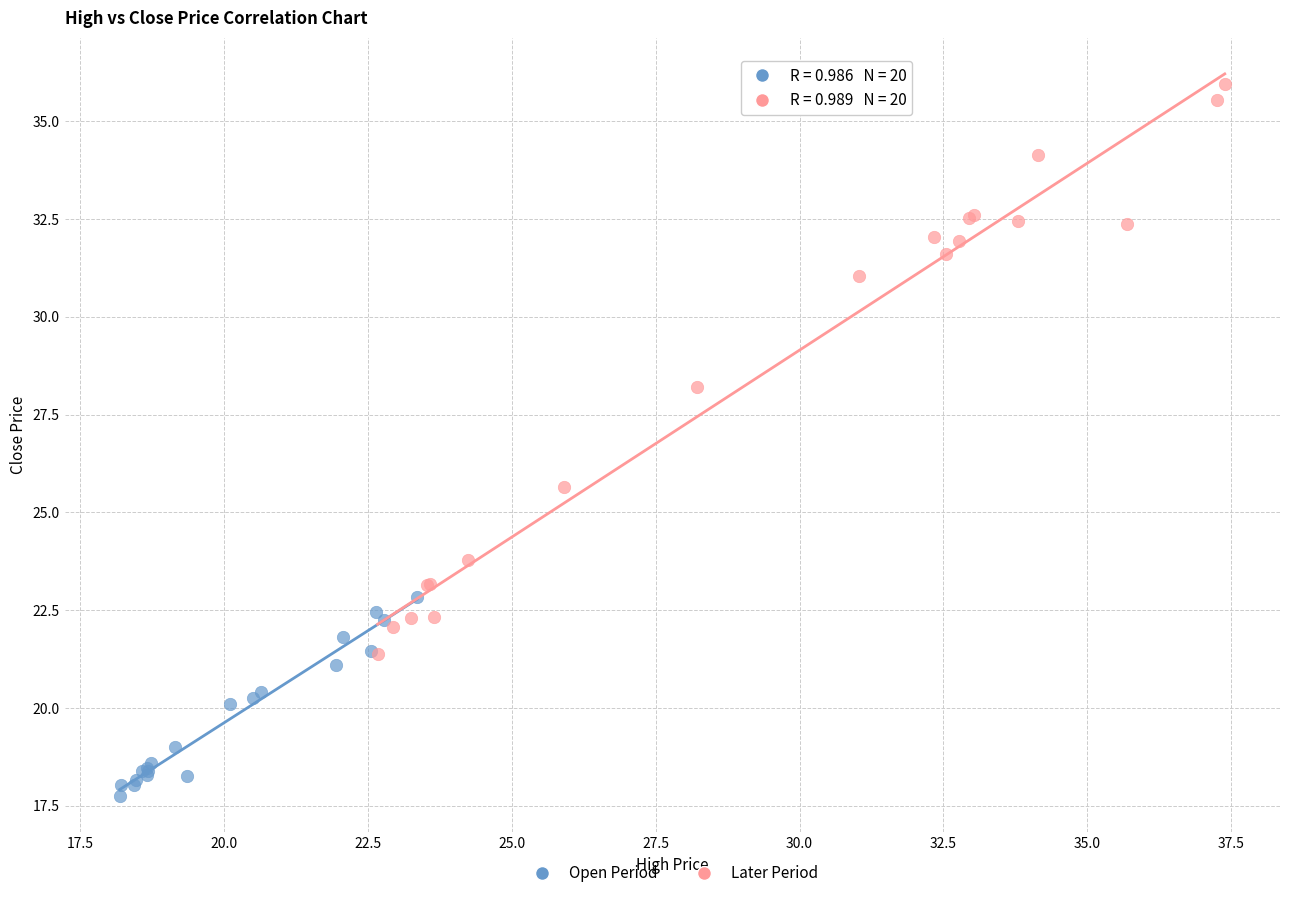

Which series reaches the minimum Y coordinate?

Open Period